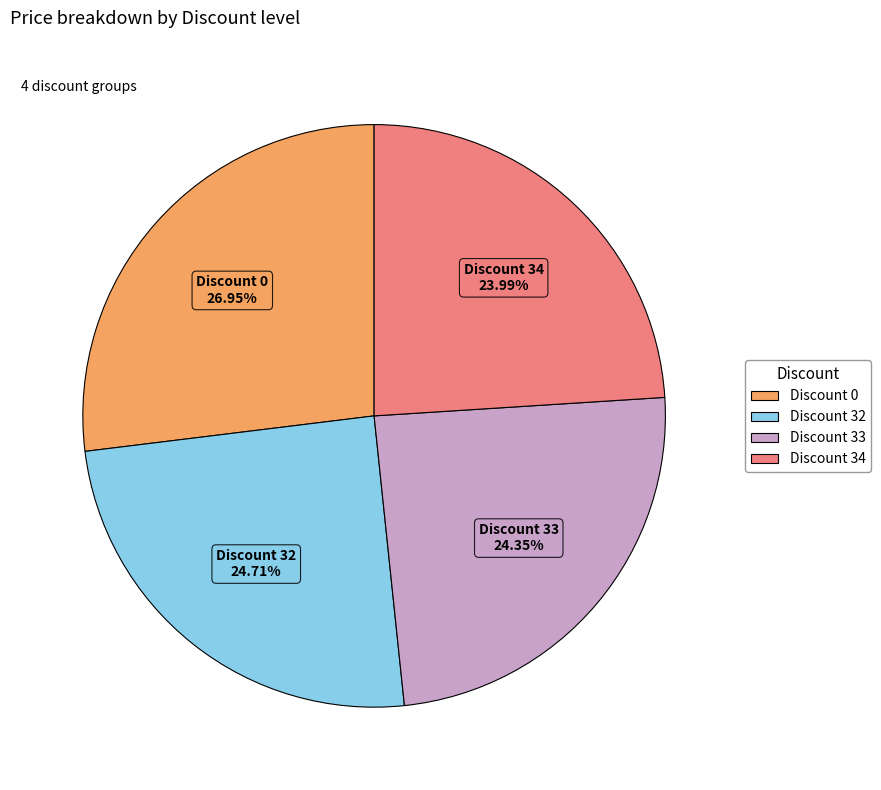

Approximately how many times larger is the value at Discount 32 compared to Discount 0?

0.9